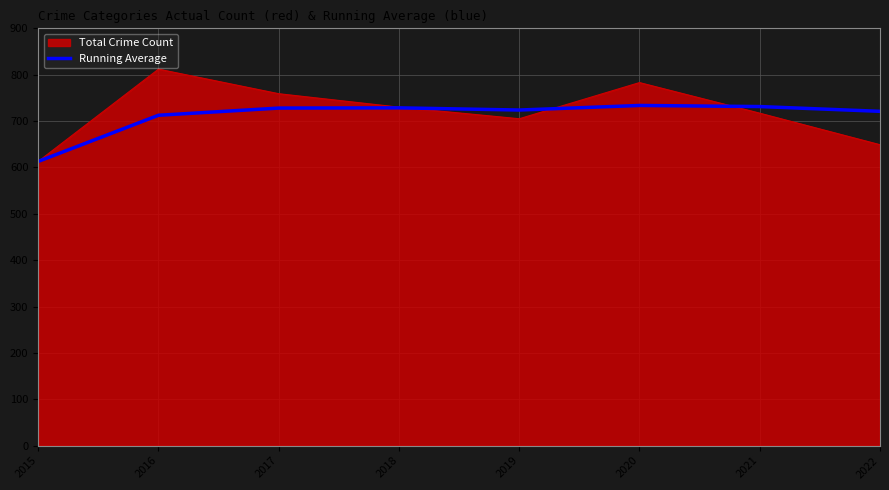

The value of Total Crime Count at 2020 is 274.3. True or false?

False